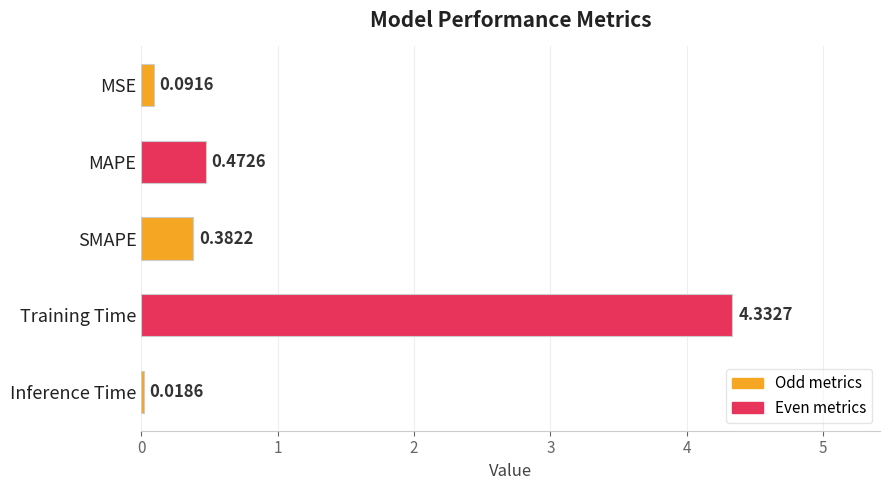

What is the change in value from MAPE to Inference Time?

-0.5